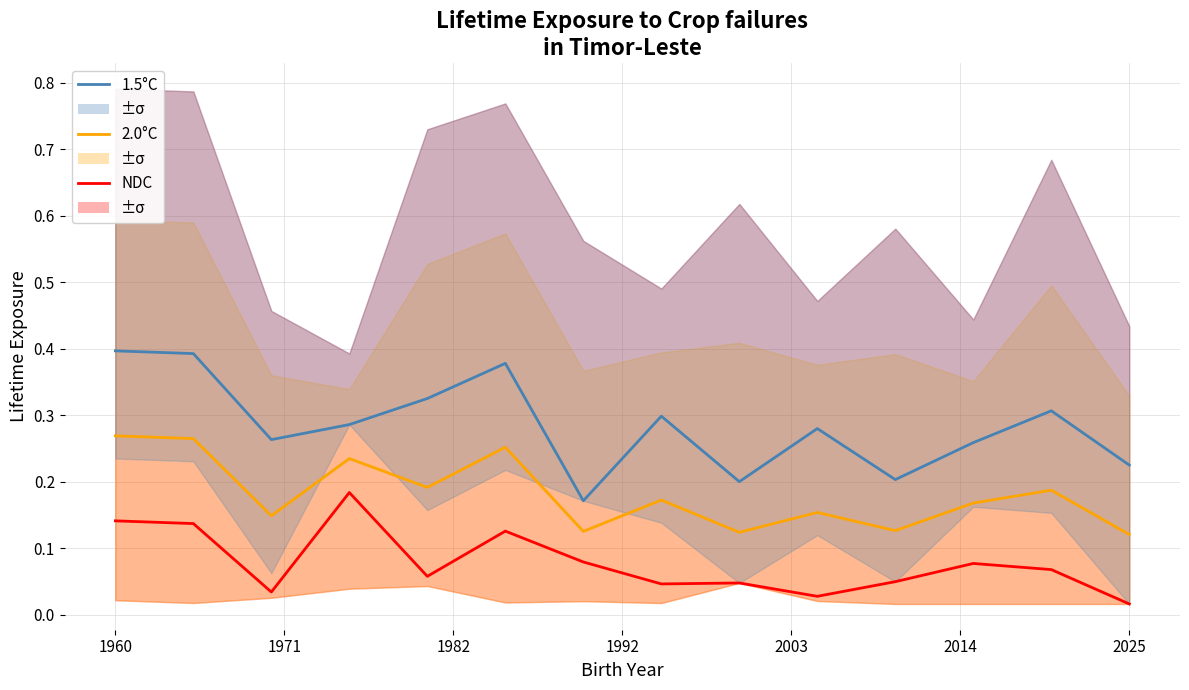

True or false: 1.5°C and 2.0°C cross at least once.

False